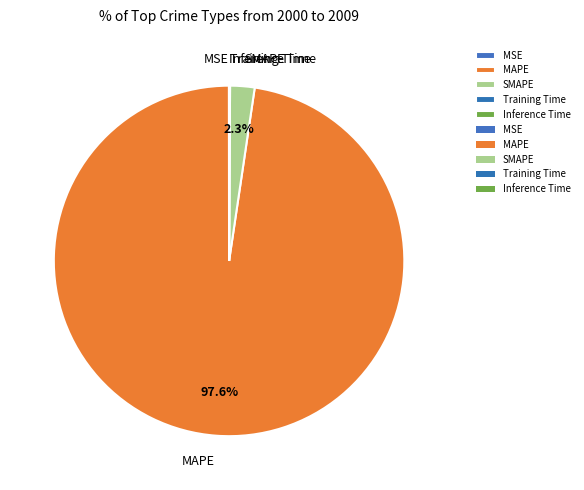

What percentage do SMAPE and MAPE together represent?

99.9%